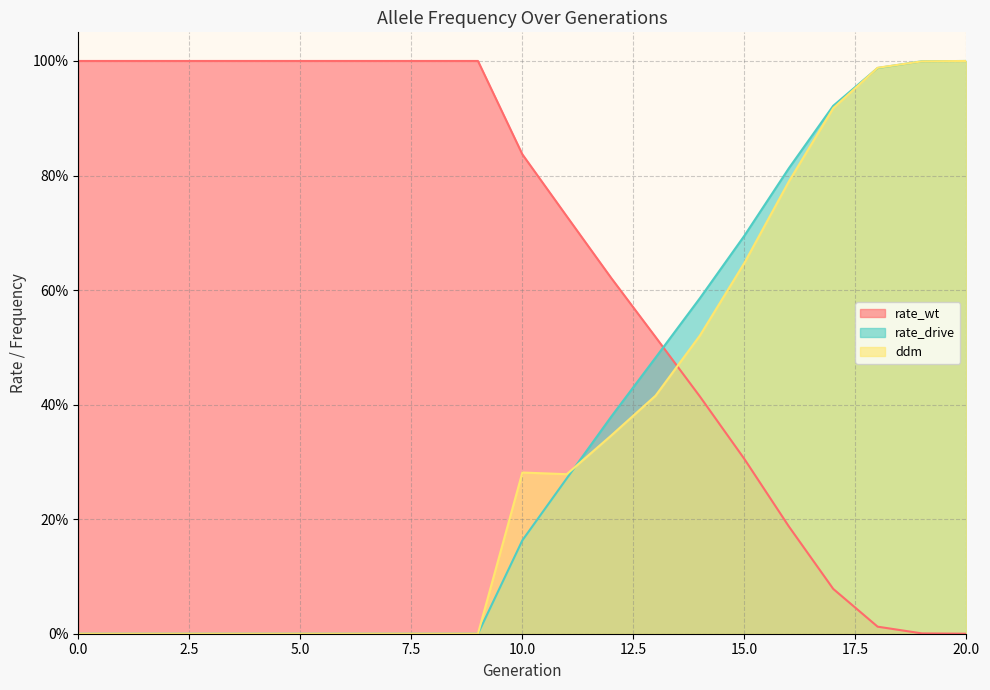

After their last crossing, which series has the higher values: ddm or rate_wt?

ddm